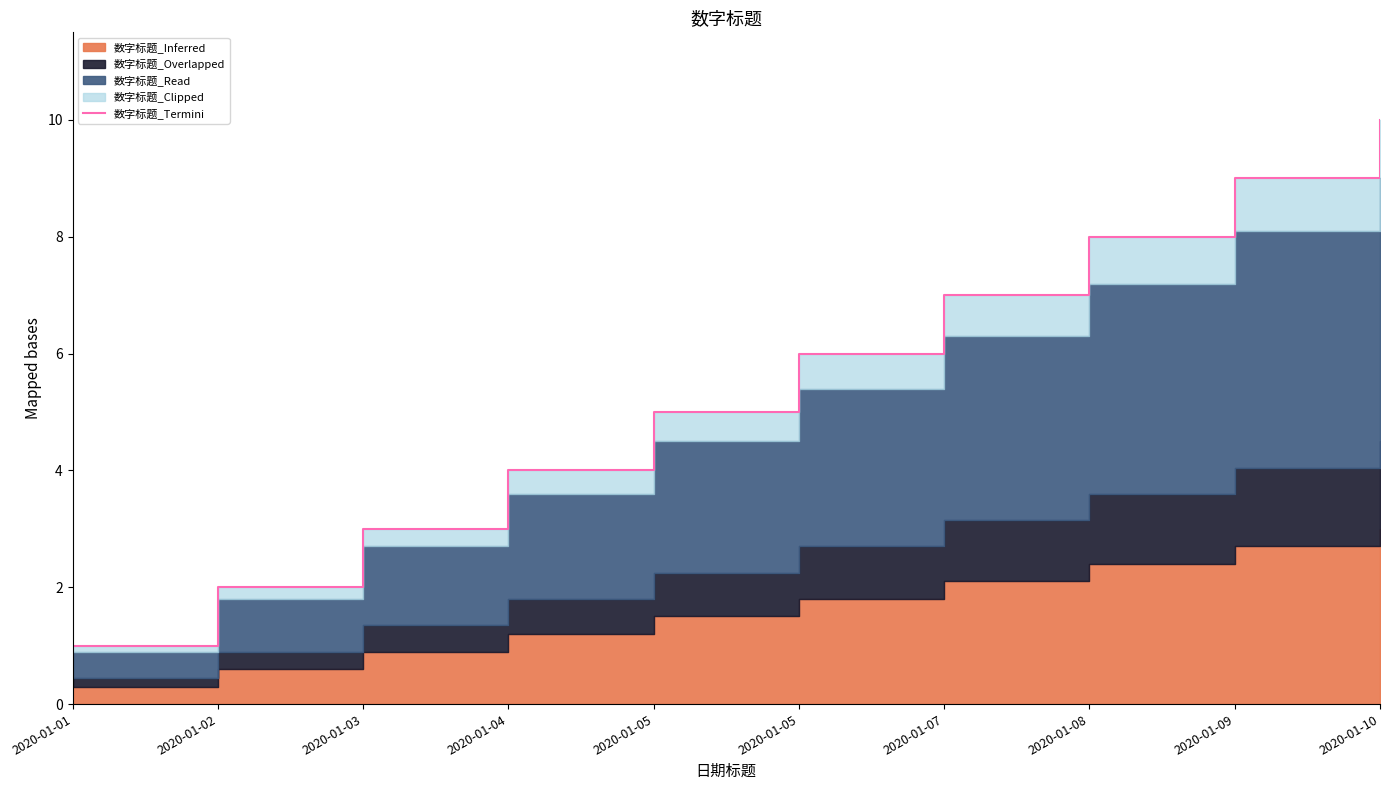

At which category does the chart reach its peak across all series?

2020-01-10